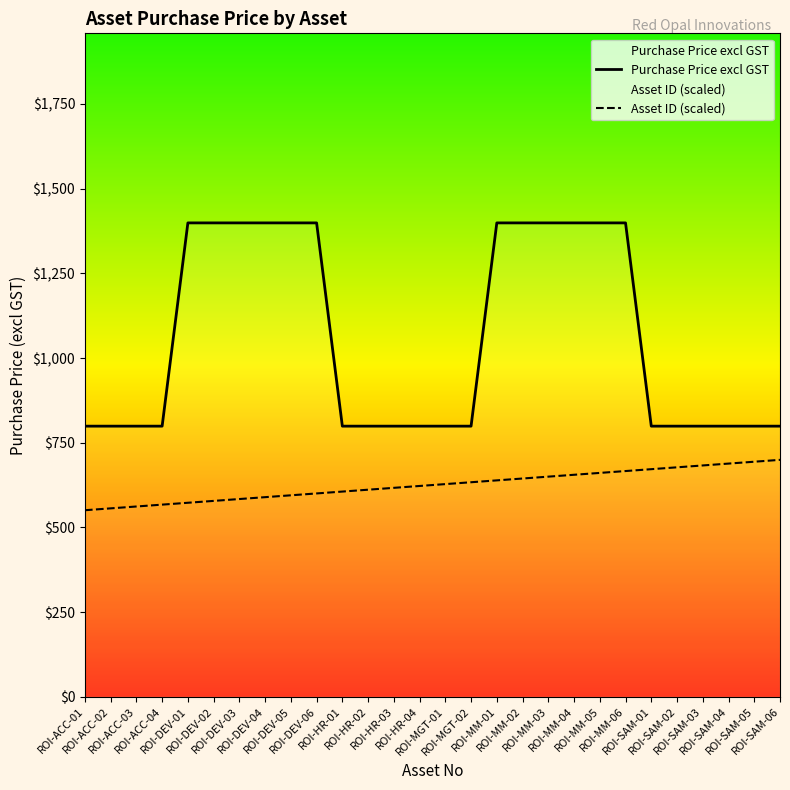

Between ROI-DEV-01 and ROI-SAM-06, which series saw the biggest shift?

Purchase Price excl GST